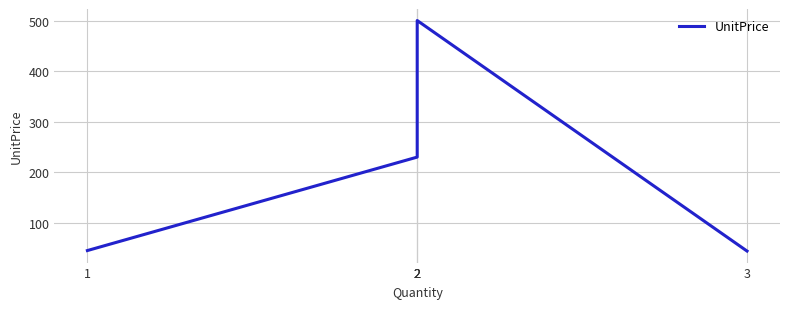

Does the chart display data point markers on the line(s)?

No